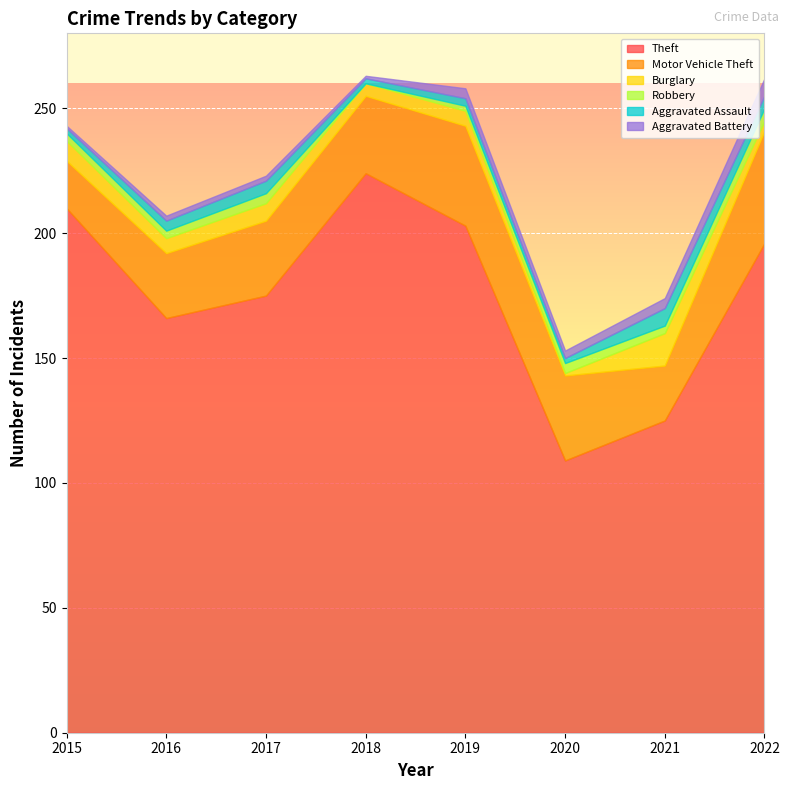

What is the average value of the Burglary series?

6